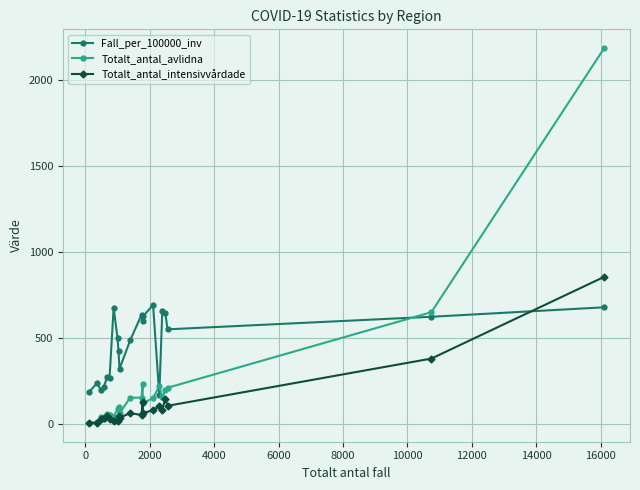

Which series has the largest range (max minus min)?

Totalt_antal_avlidna